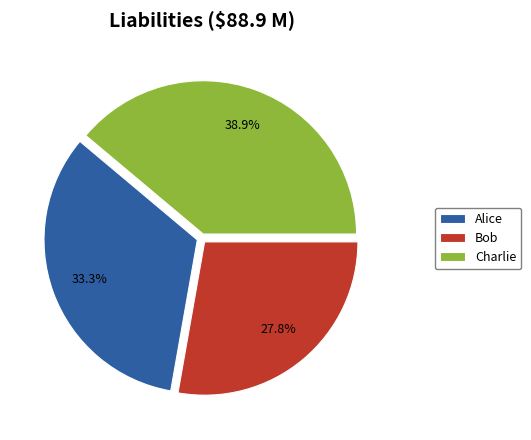

What percentage is the Bob slice, to the nearest percent?

28%